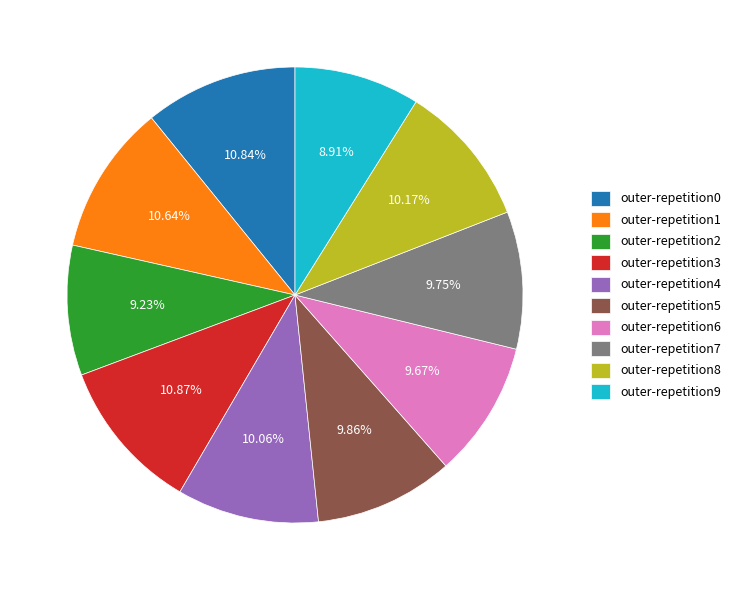

Count the number of slices in the pie.

10